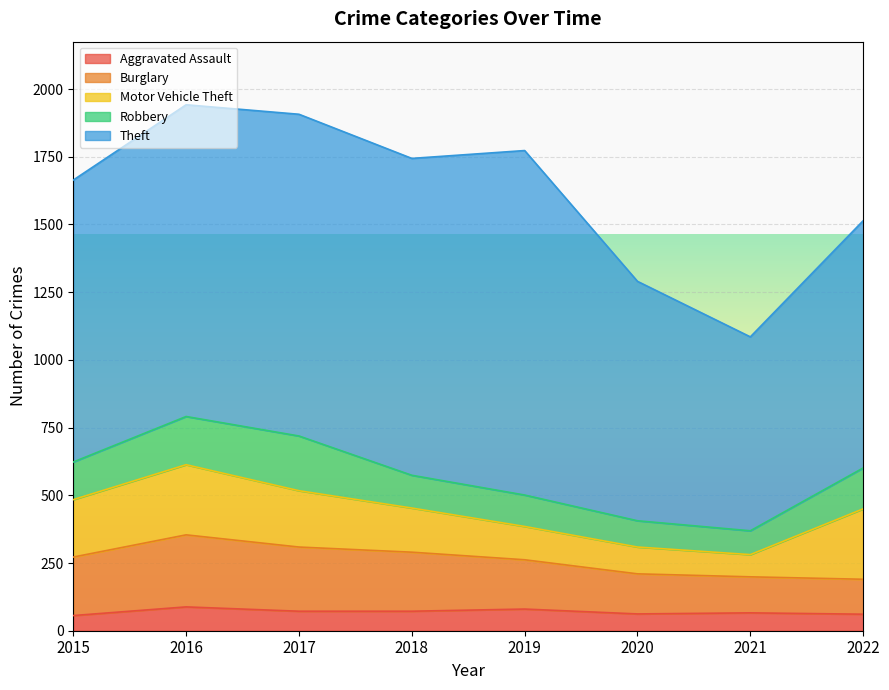

The Motor Vehicle Theft series shows 219 at 2019. True or false?

False